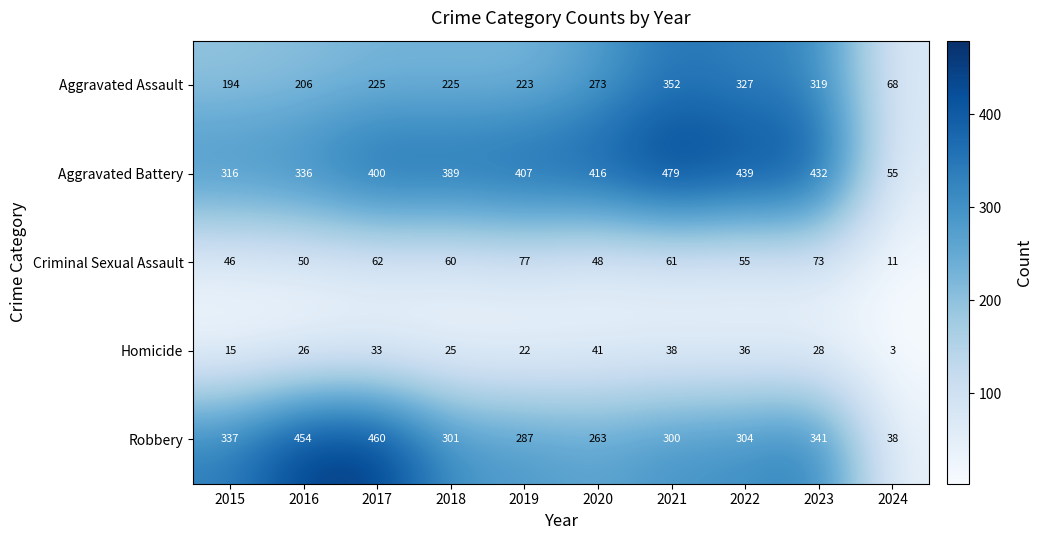

Which label corresponds to the smallest value in the chart?

2024